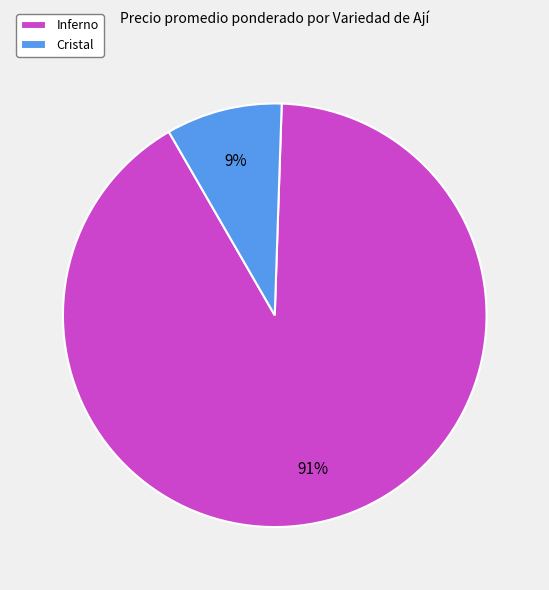

Combined, do Cristal and Inferno account for over 50%?

Yes